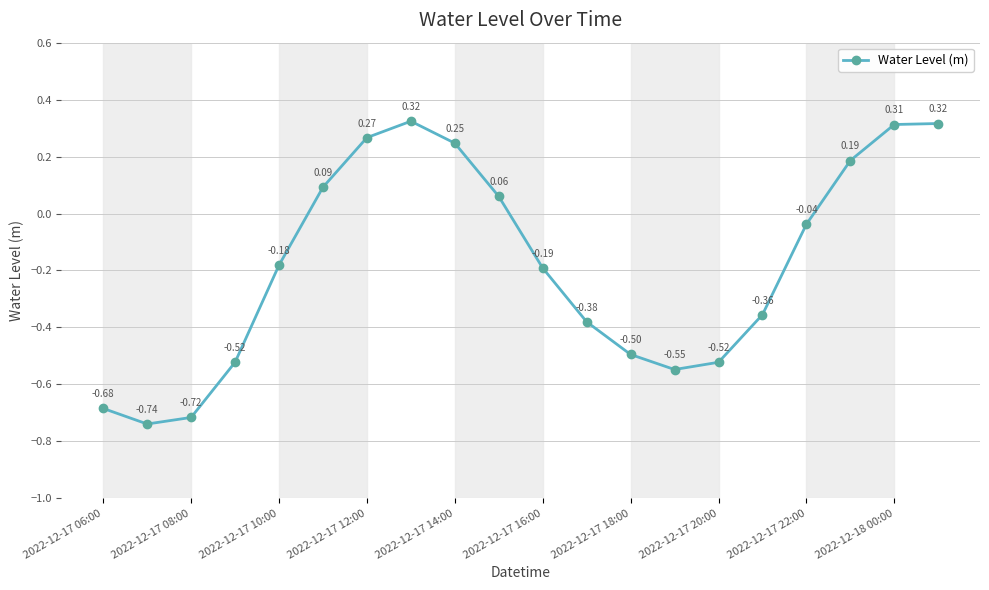

What is the sum of all values?

-3.6